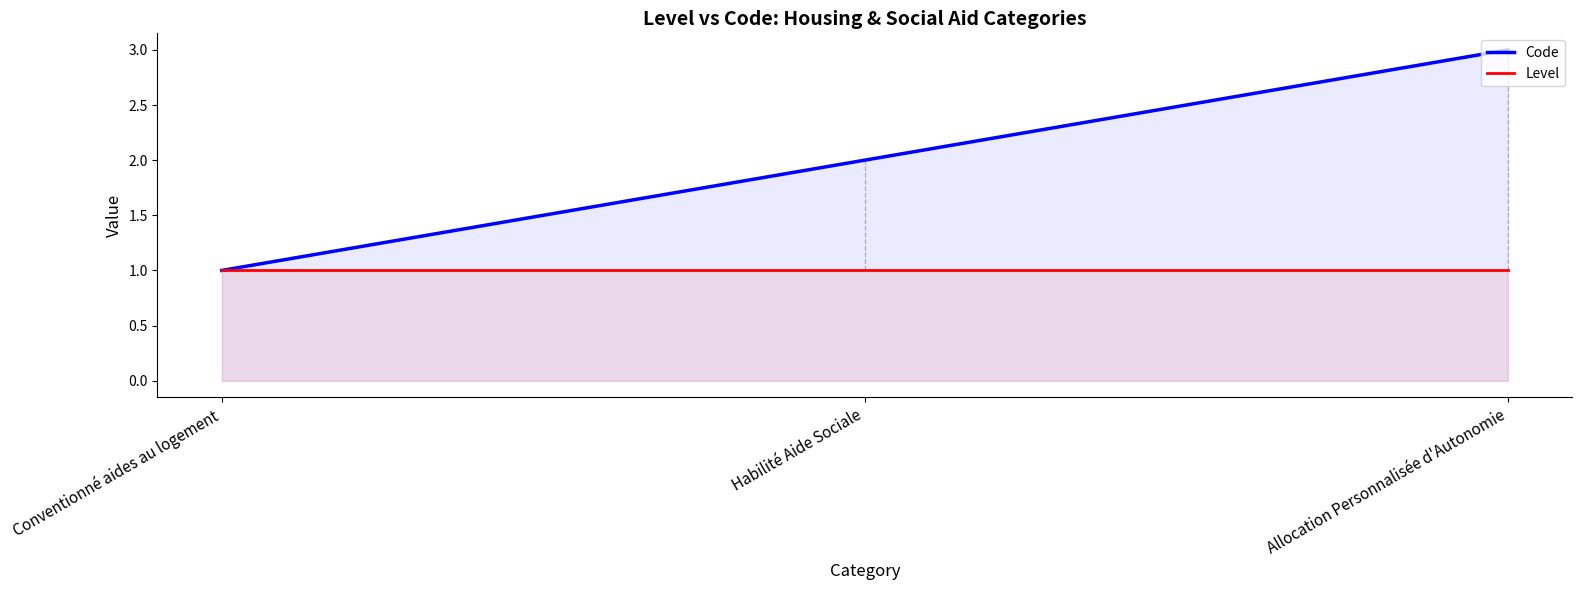

What is the average value of the Level series?

1